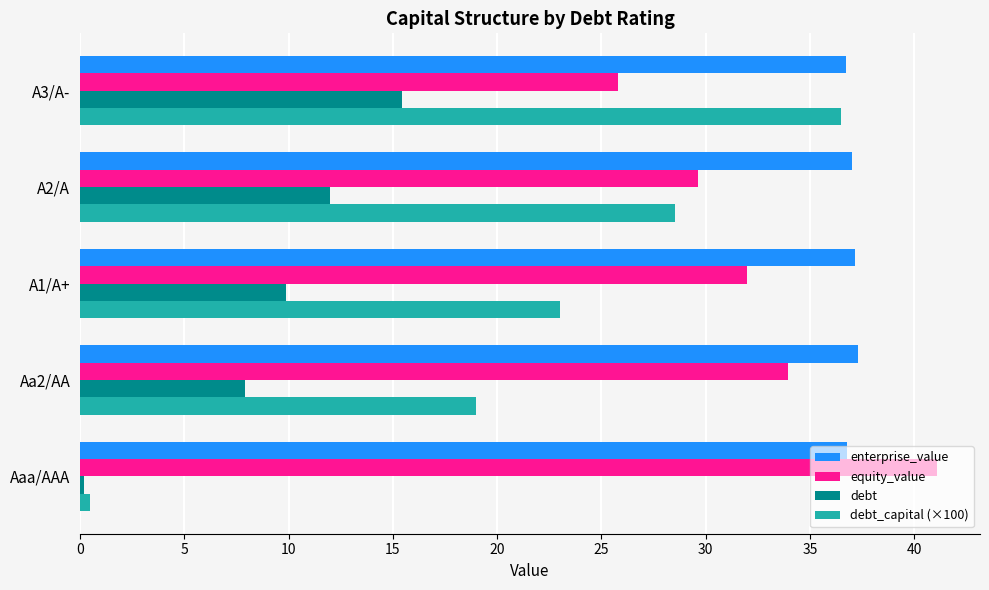

Which series changed the most between Aa2/AA and A2/A?

debt_capital (×100)